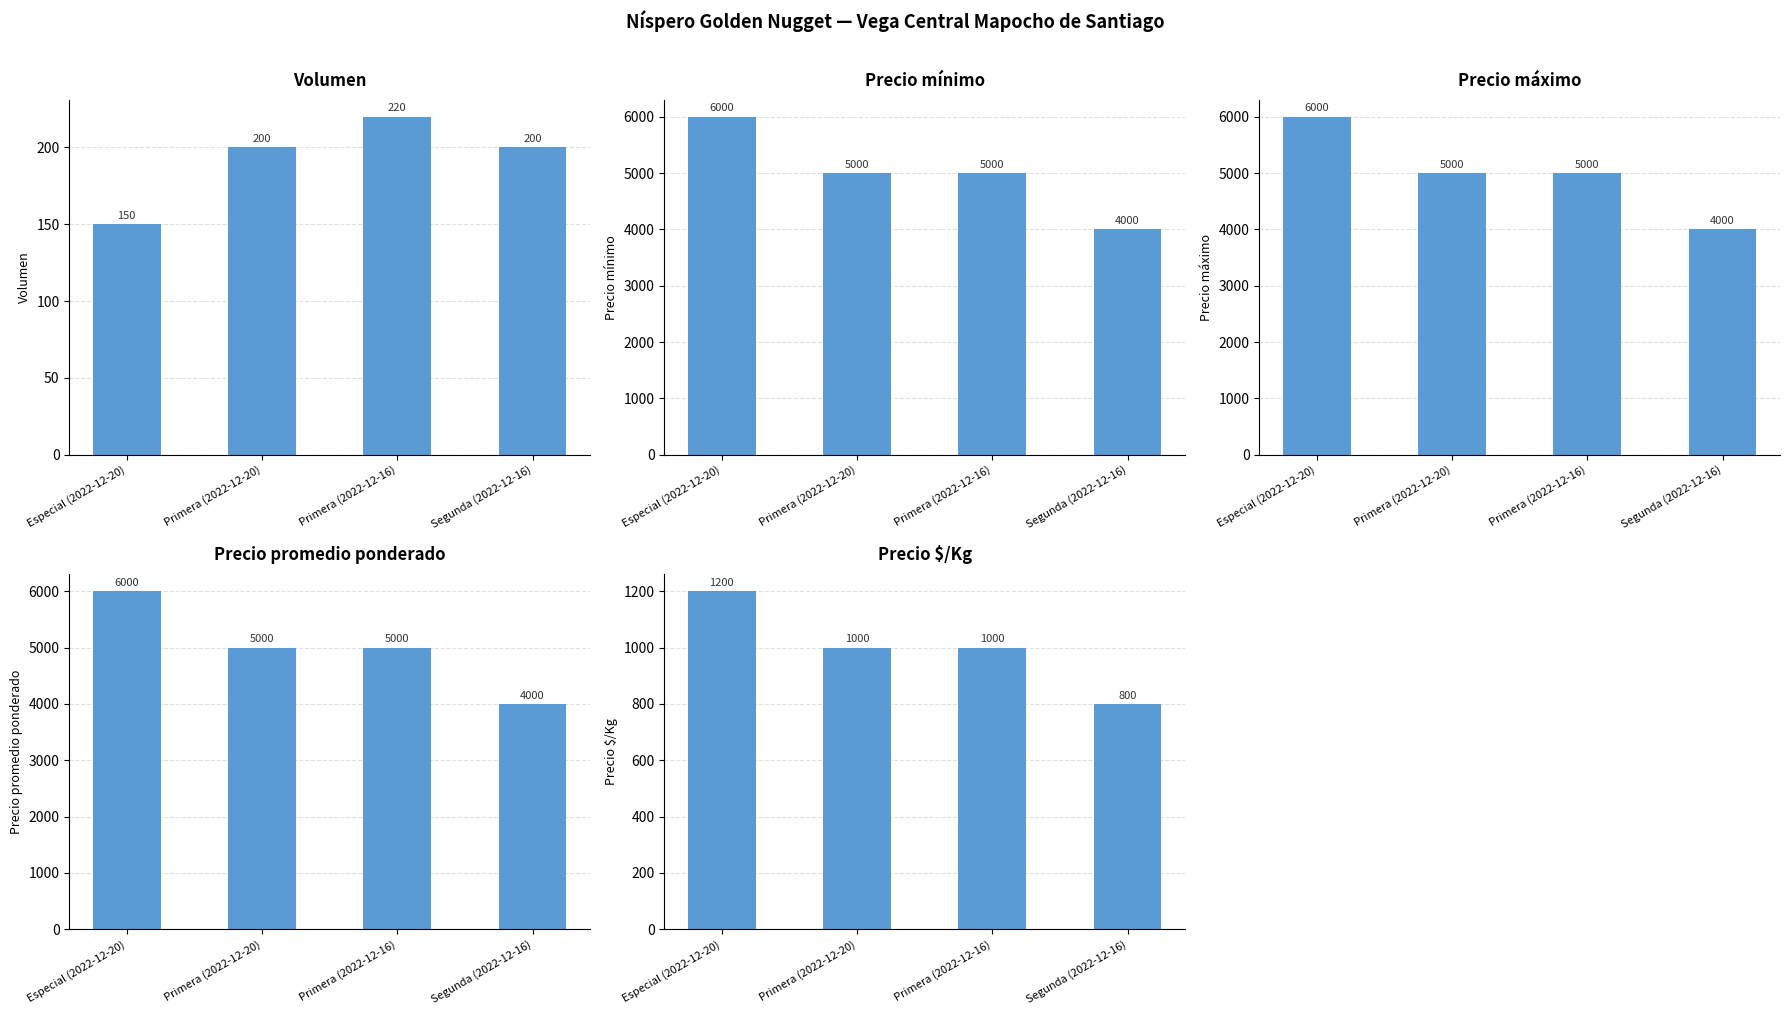

What is the greatest value displayed?

6000